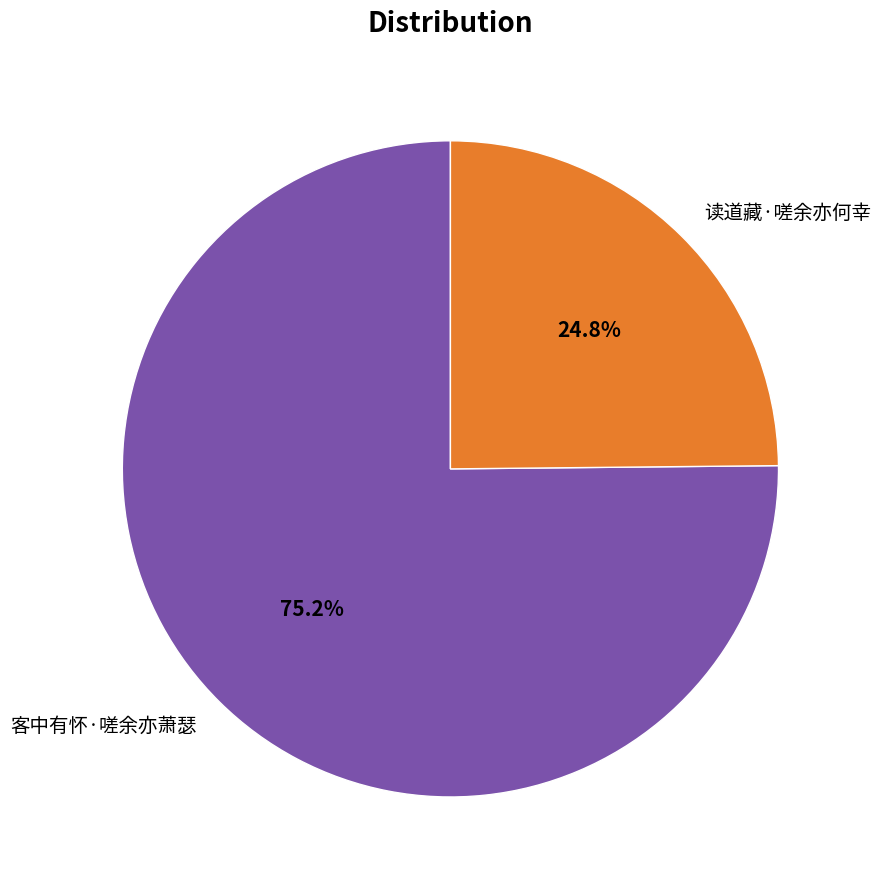

Combined, what portion of the pie is 客中有怀·嗟余亦萧瑟 and 读道藏·嗟余亦何幸?

100.0%